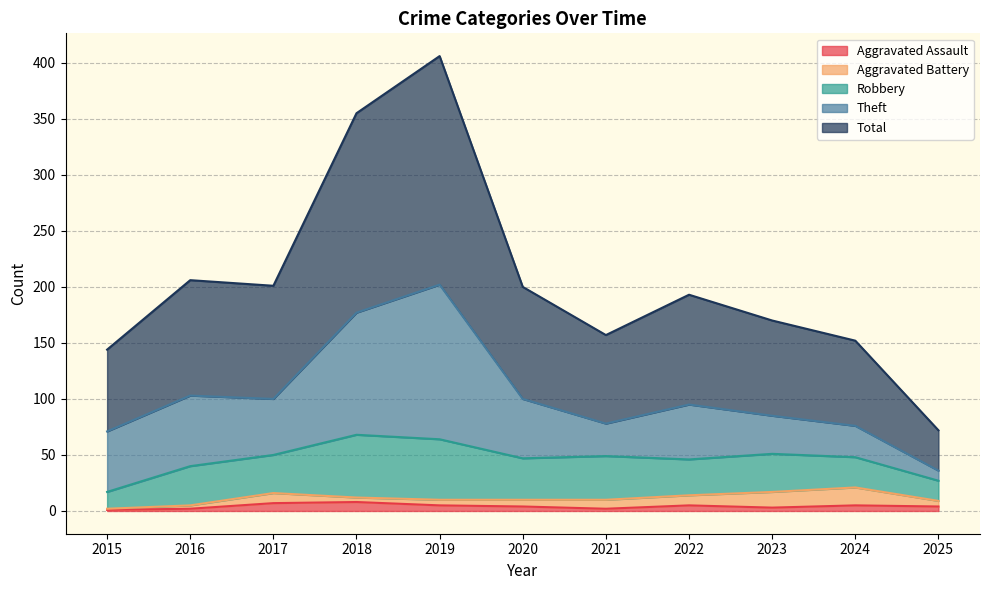

Reading left to right, what are all the values shown in this chart?

Aggravated Assault: 2015=1	2016=2	2017=7	2018=8	2019=5	2020=4	2021=2	2022=5	2023=3	2024=5	2025=4
Aggravated Battery: 2015=1	2016=3	2017=9	2018=4	2019=5	2020=6	2021=8	2022=9	2023=14	2024=16	2025=5
Robbery: 2015=15	2016=35	2017=34	2018=56	2019=54	2020=37	2021=39	2022=32	2023=34	2024=27	2025=18
Theft: 2015=54	2016=63	2017=50	2018=109	2019=138	2020=53	2021=29	2022=49	2023=34	2024=28	2025=9
Total: 2015=73	2016=103	2017=101	2018=178	2019=204	2020=100	2021=79	2022=98	2023=85	2024=76	2025=36